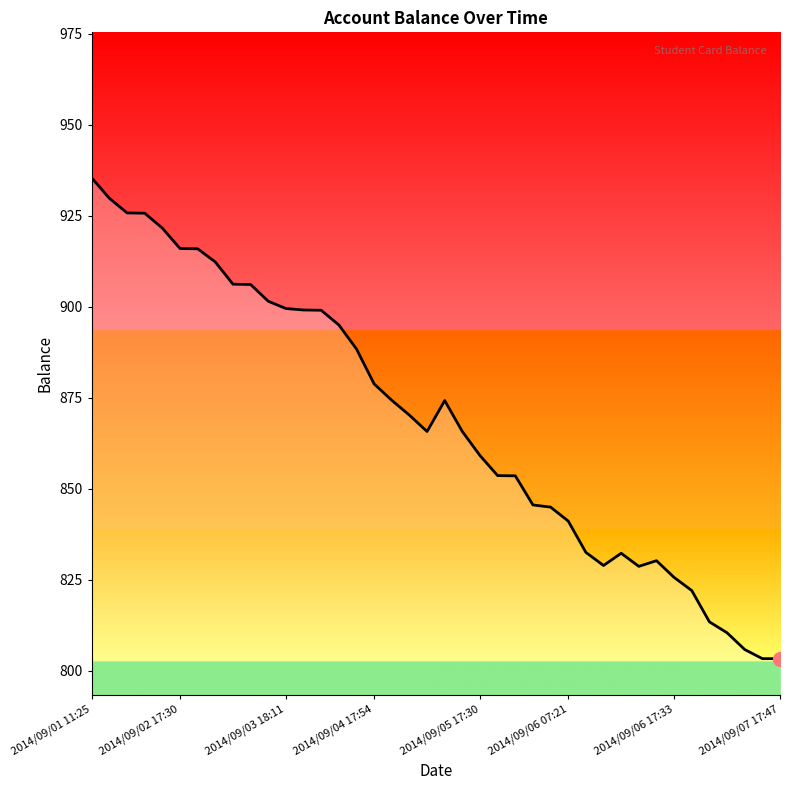

What is the smallest value displayed?

803.4